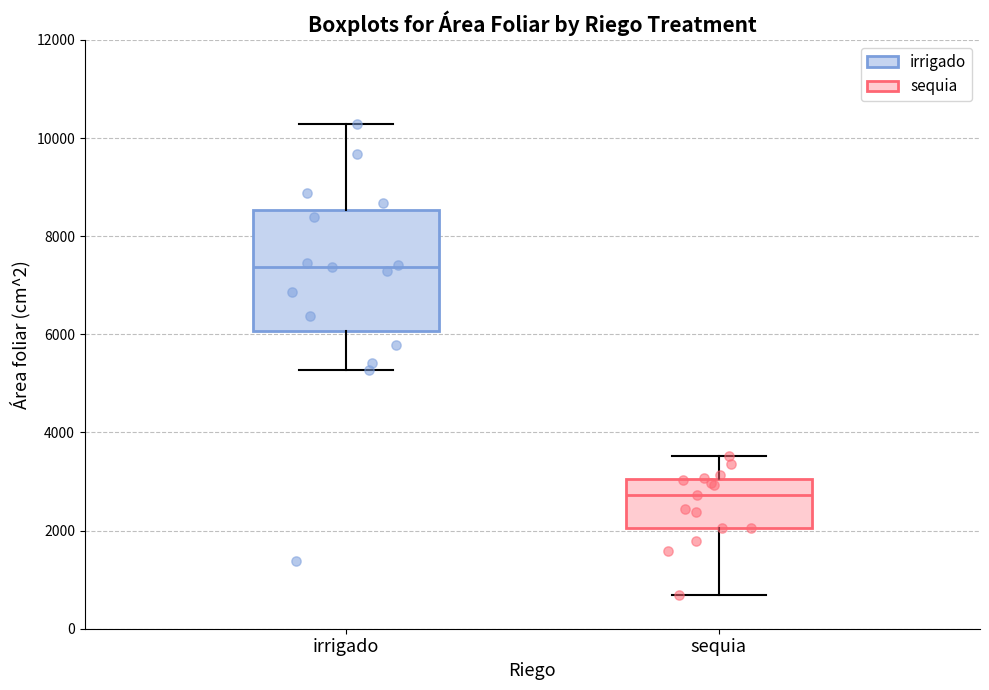

Reading left to right, transcribe this box plot: for each box, give where its median line is, the range the box spans, and where its two whiskers end, as read against the y-axis. The values are not printed on the chart, so give them approximately, as read against the axis.

irrigado: median 7400, box 6000 to 8600, whiskers 5200 to 10200
sequia: median 2800, box 2000 to 3000, whiskers 600 to 3600